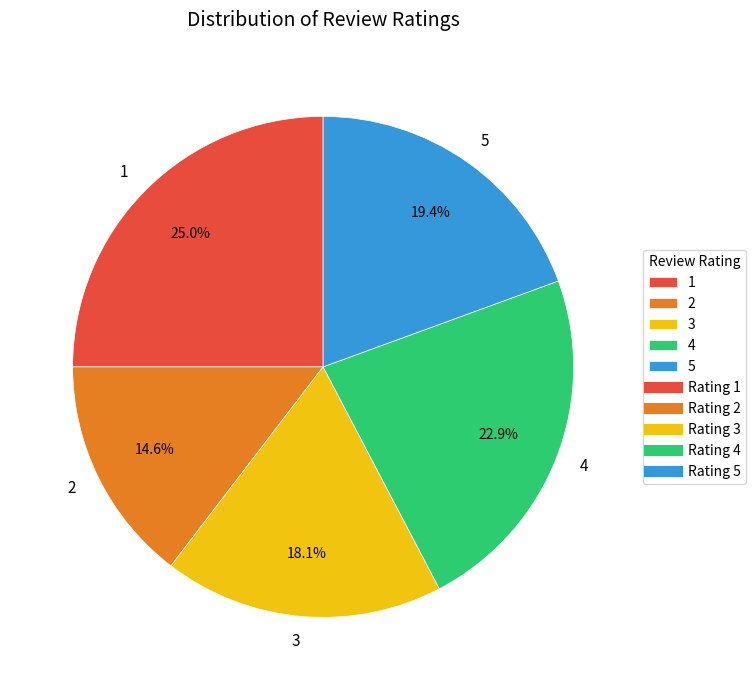

To the nearest percent, what is the difference between the 3 and 5 slice percentages?

1%